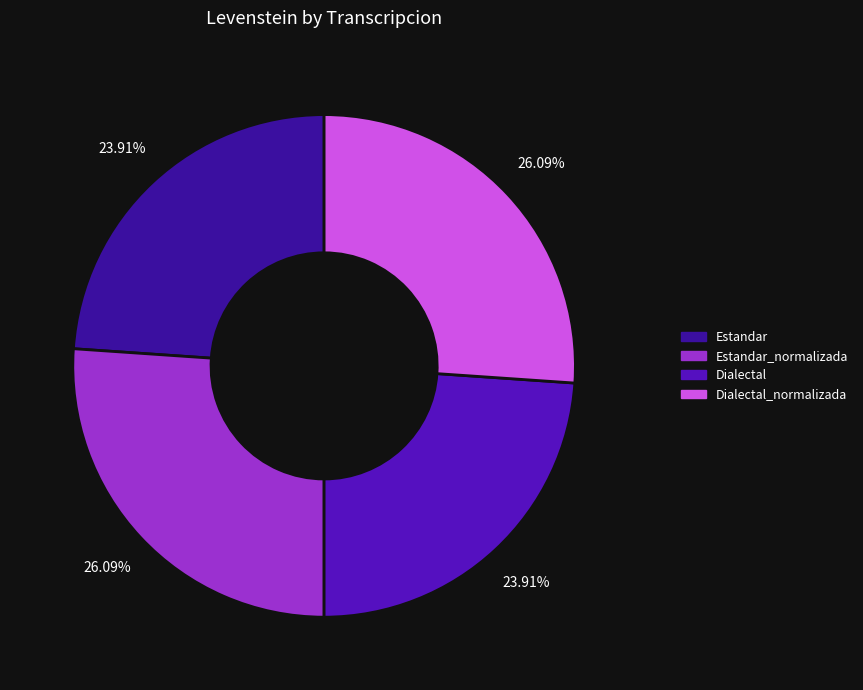

Is there a majority slice in this chart?

No